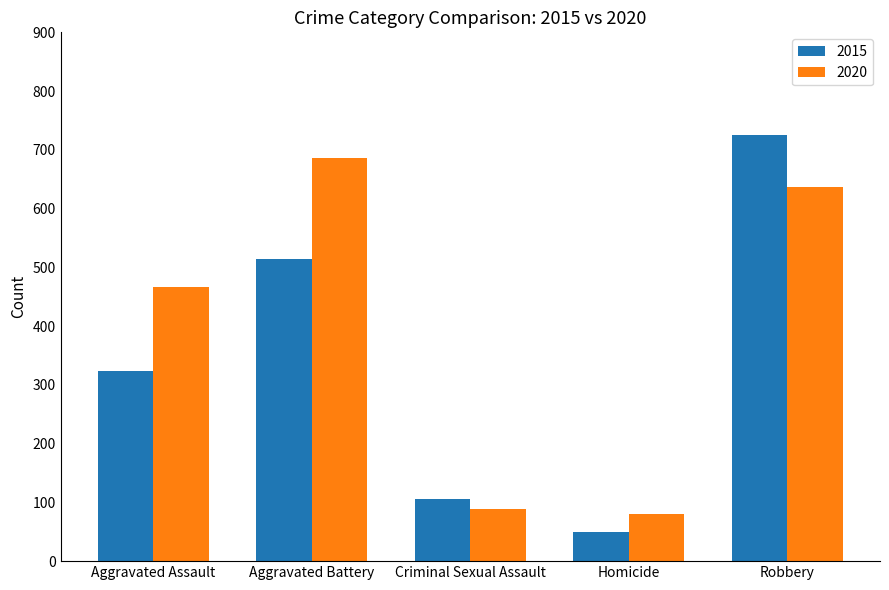

Rank the categories by 2015 value from highest to lowest.

Robbery, Aggravated Battery, Aggravated Assault, Criminal Sexual Assault, Homicide